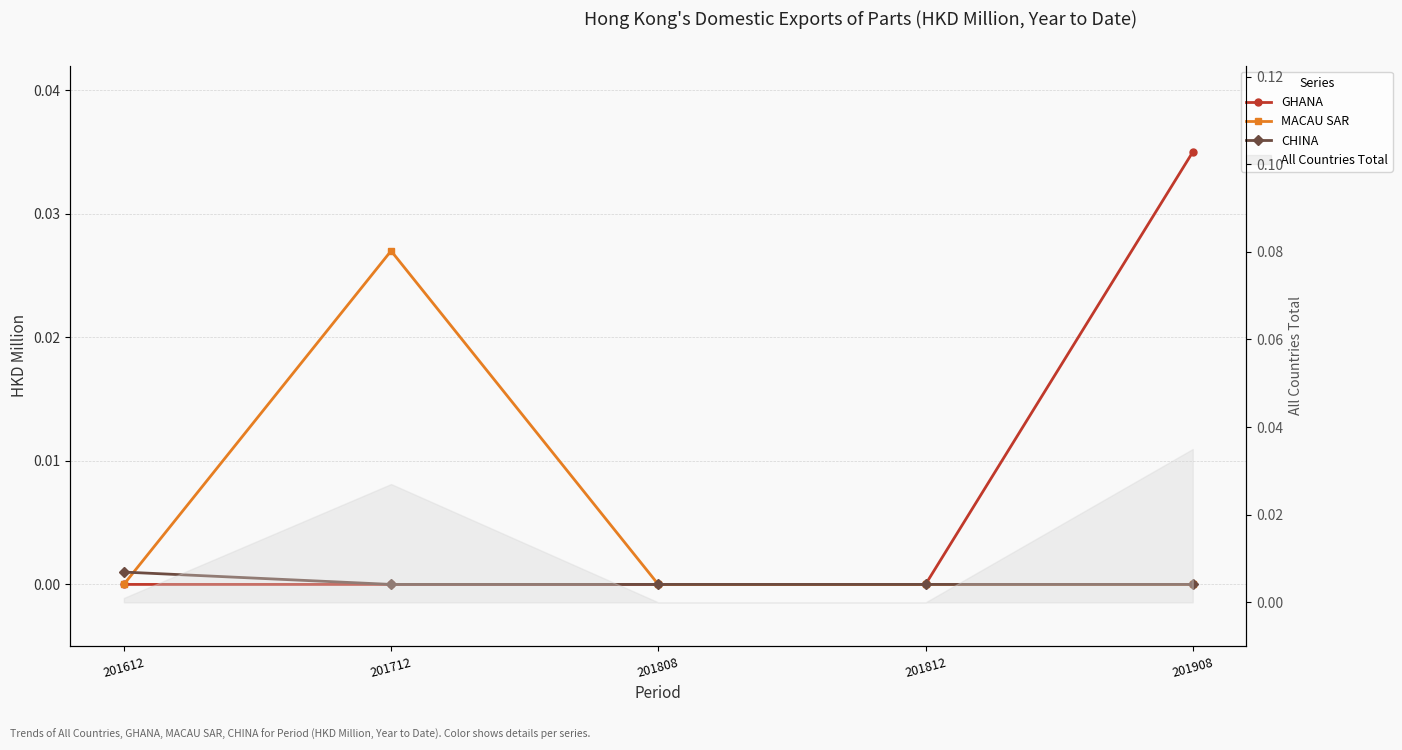

The value of GHANA at 201612 is -0.0. True or false?

False